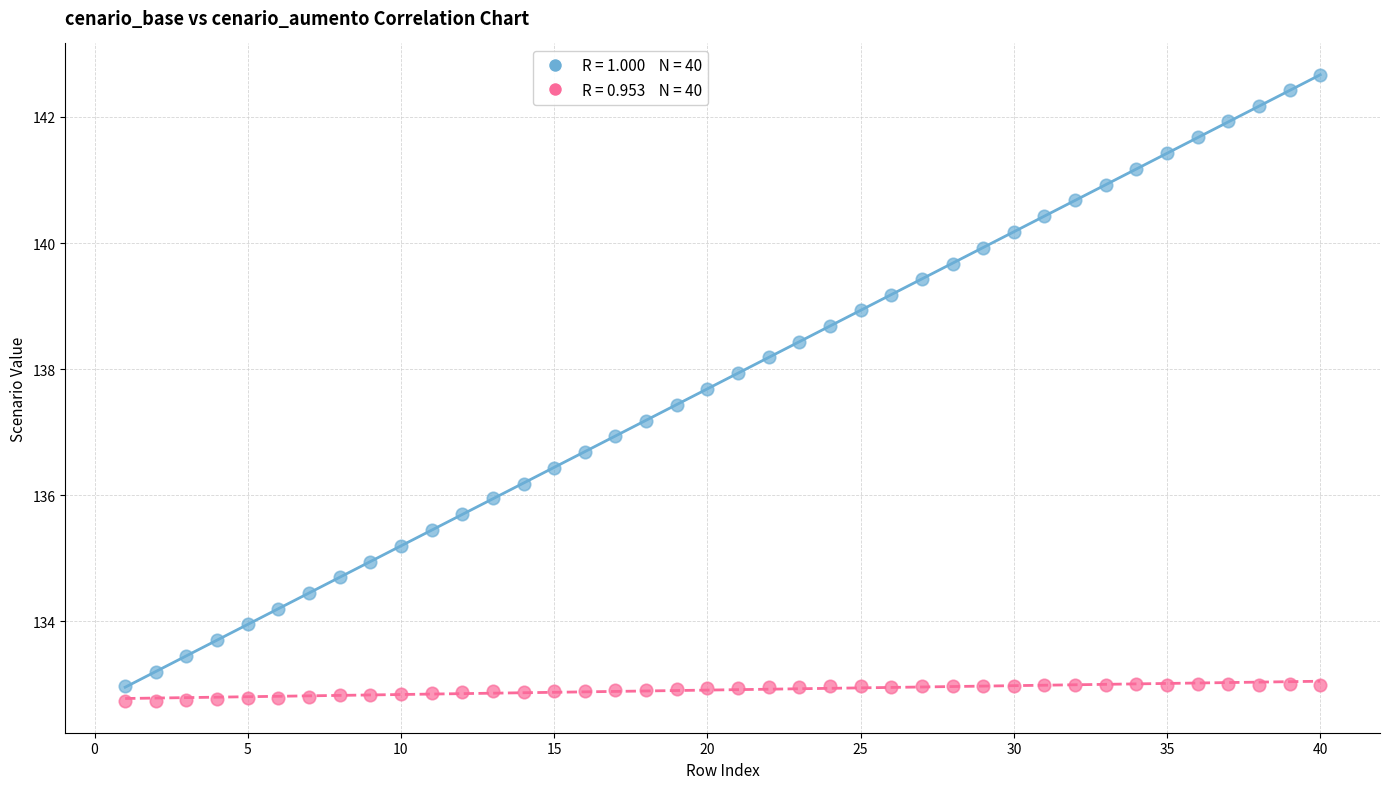

Across all data points, what is the range of X values (max minus min)?

39.0